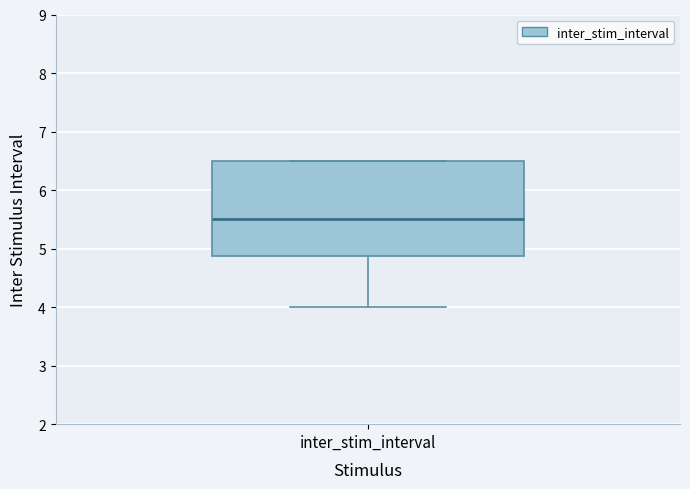

Transcribe this box plot: give where the median line is, the range the box spans, and where the two whiskers end, as read against the y-axis. The values are not printed on the chart, so give them approximately, as read against the axis.

median 5.5, box 4.9 to 6.5, whiskers 4.0 to 6.5